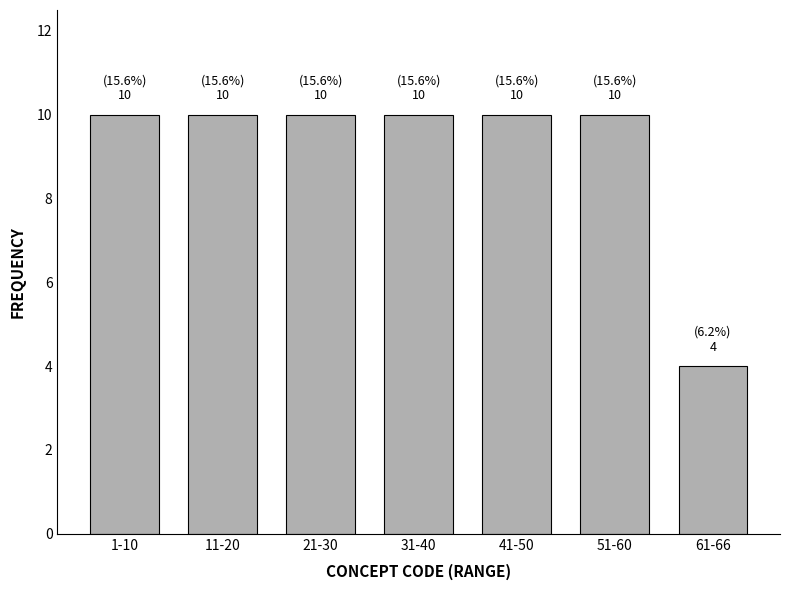

Reading left to right, what are all the values shown in this chart?

10	10	10	10	10	10	4